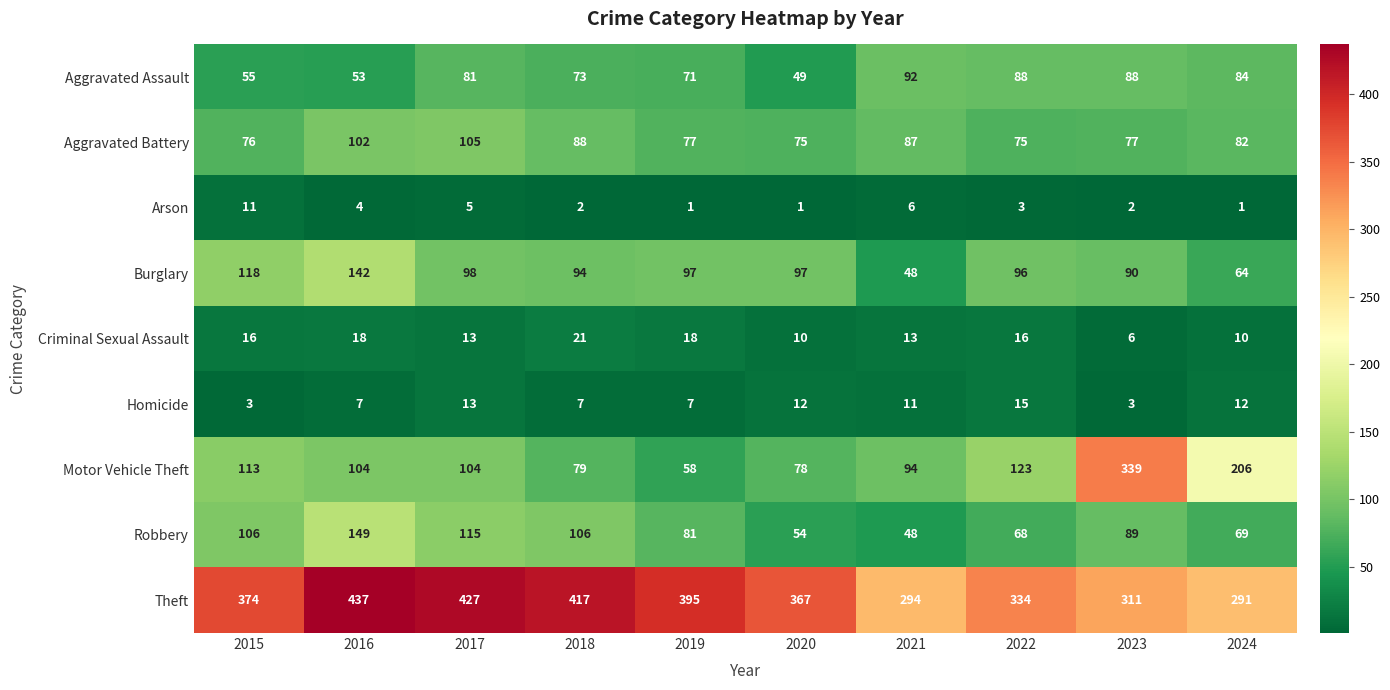

Is it true that Arson equals 2 at 2023?

True